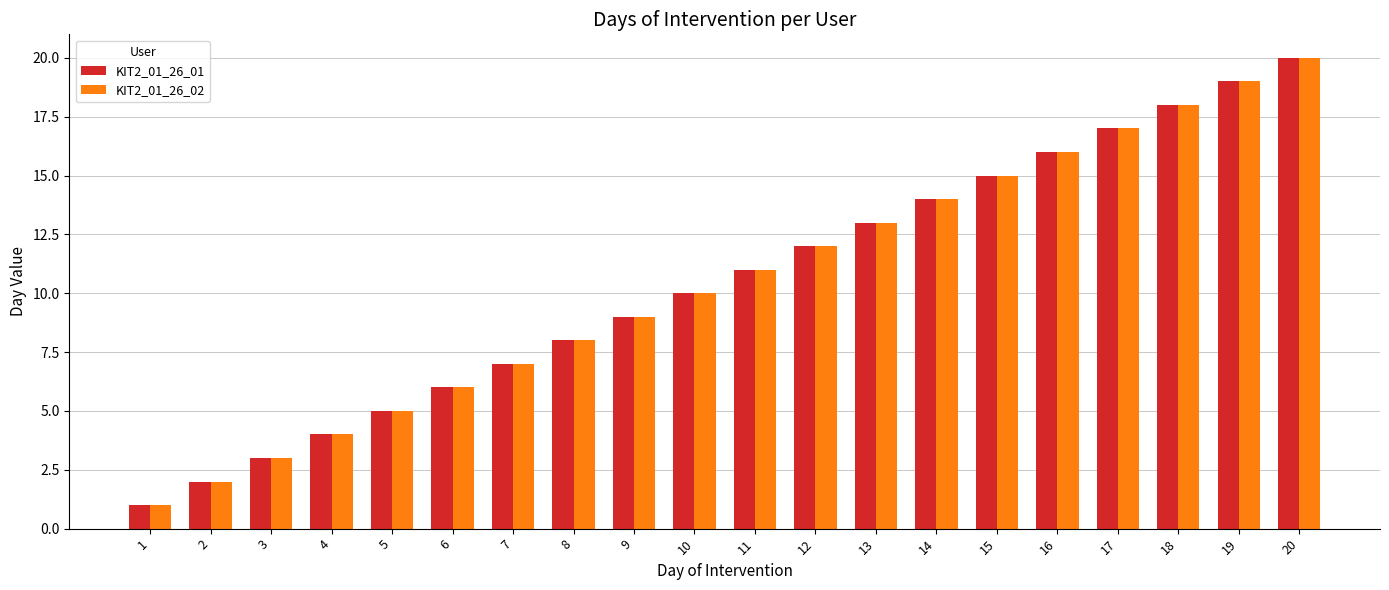

What is the value of the KIT2_01_26_01 bar at the 12th from the left?

12